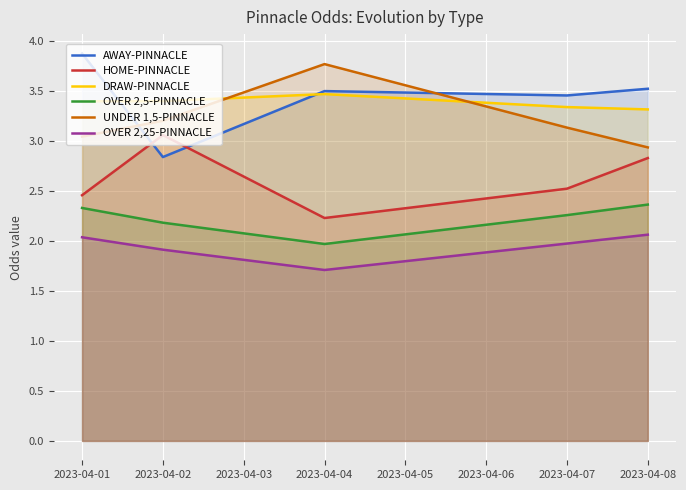

What is the difference between the maximum and minimum values in the OVER 2,5-PINNACLE series?

0.4